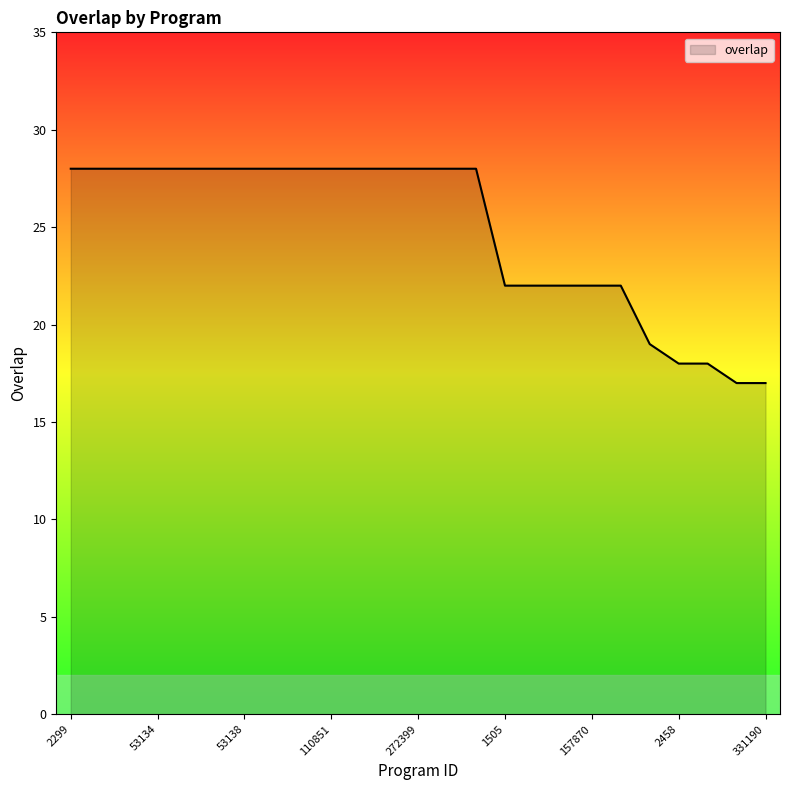

What is the difference between the maximum and minimum values?

11